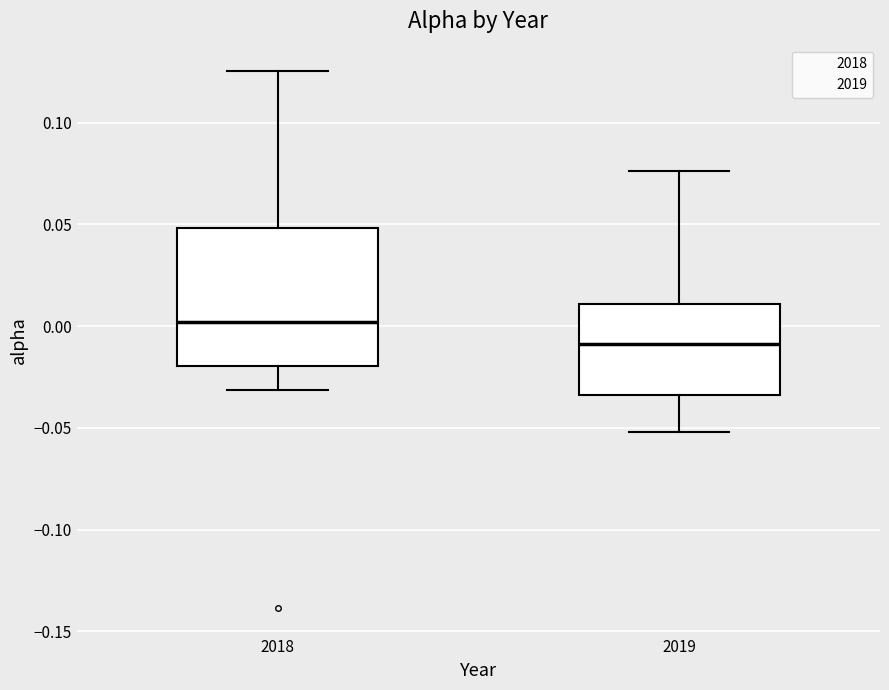

Which box's median line is the lowest?

2019